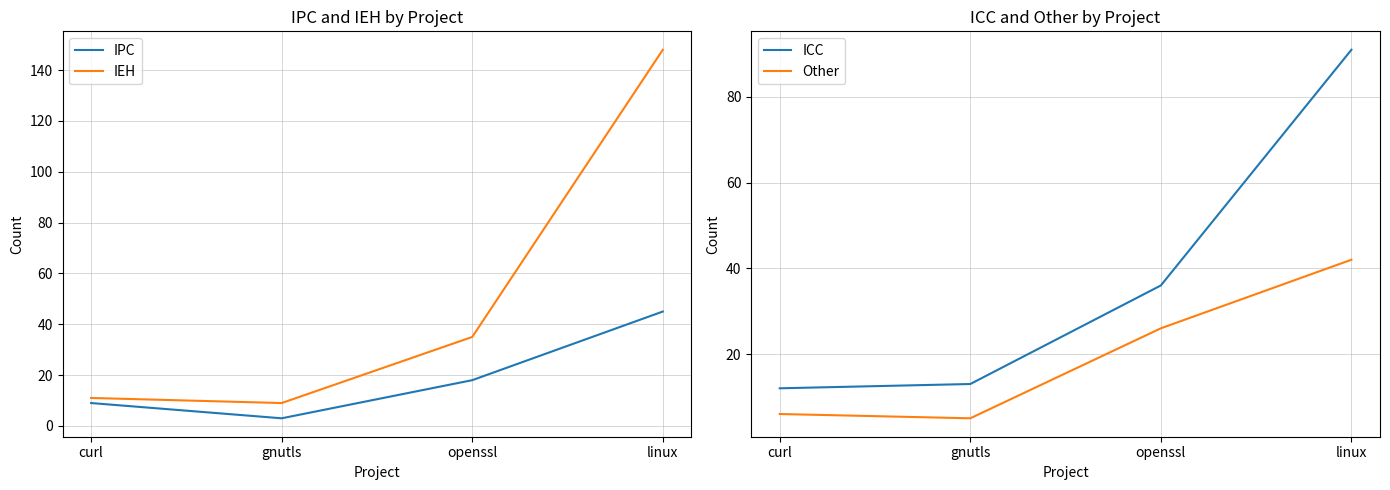

Read the IEH value at openssl, to the nearest 5.

35